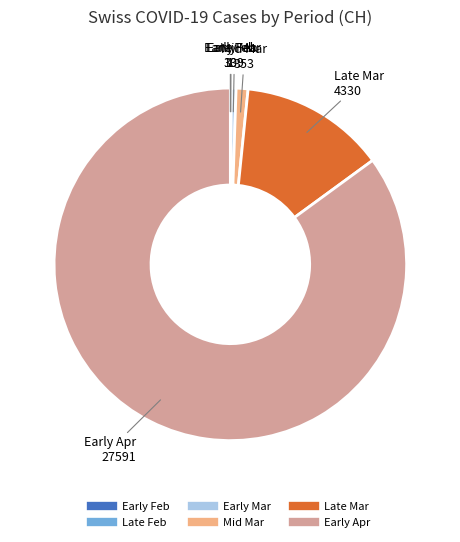

Is there a majority slice in this chart?

Yes